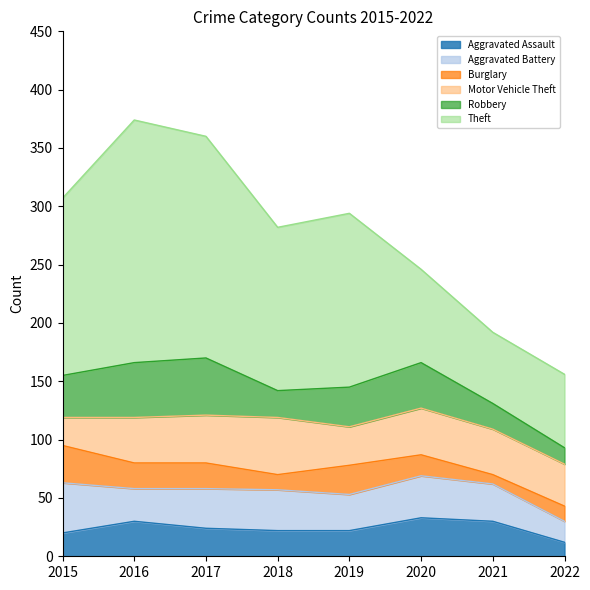

How many interior local peaks does the Aggravated Assault series have?

2